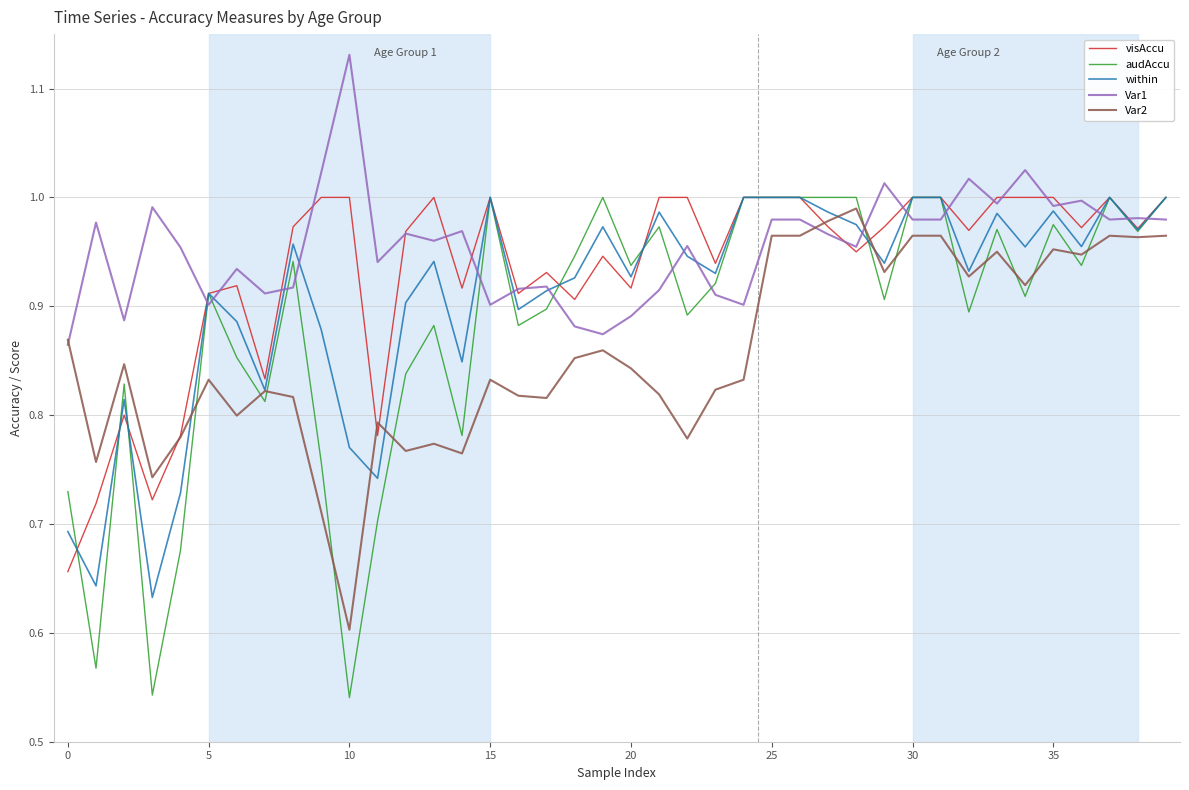

Which series has the largest range (max minus min)?

audAccu